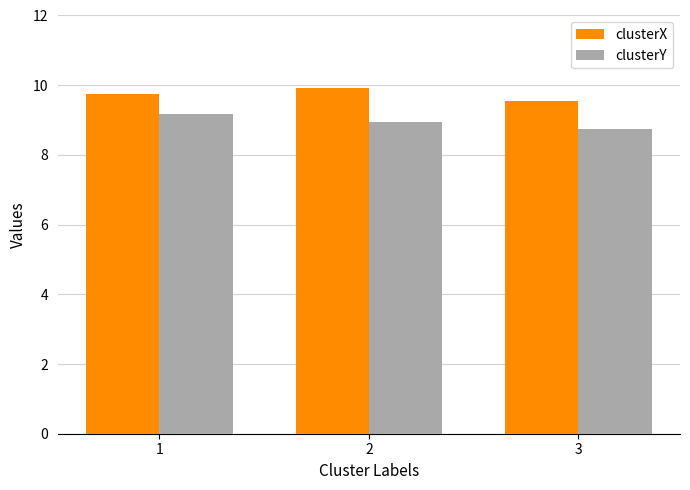

Which category has the highest value in the clusterY series?

1